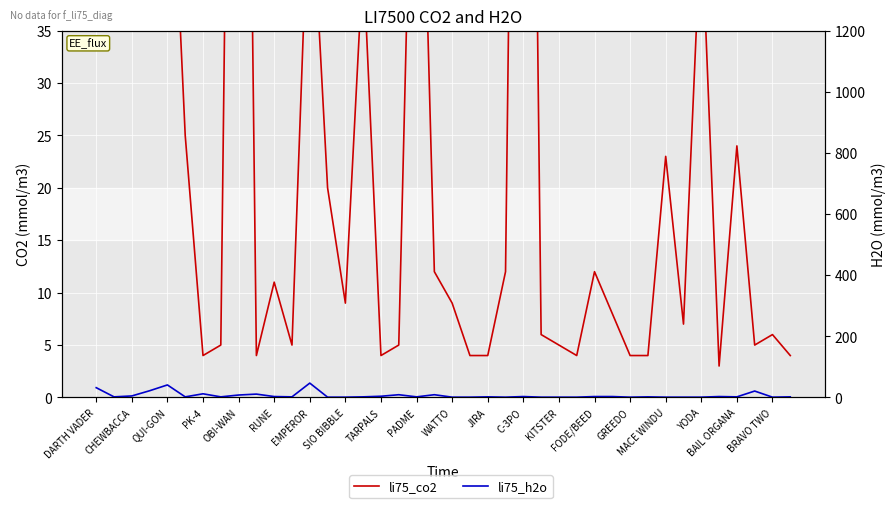

Does the chart display data point markers on the line(s)?

No